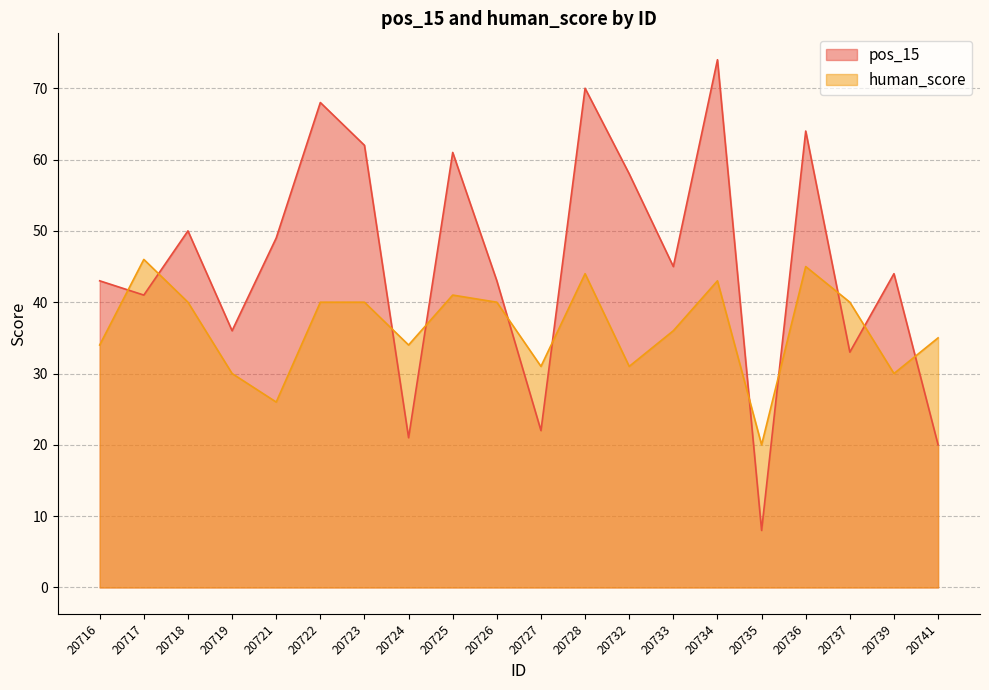

What are all the series names shown in the legend?

pos_15, human_score